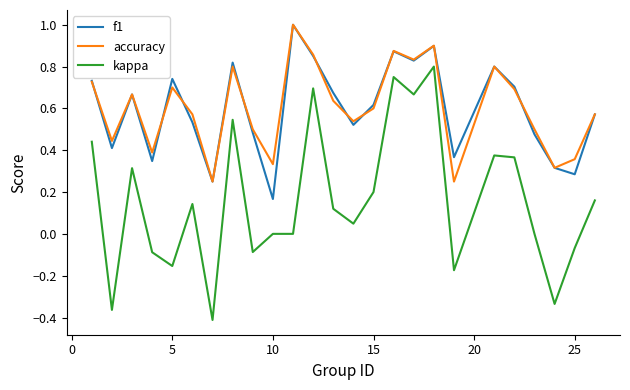

True or false: kappa and accuracy intersect in this chart.

False